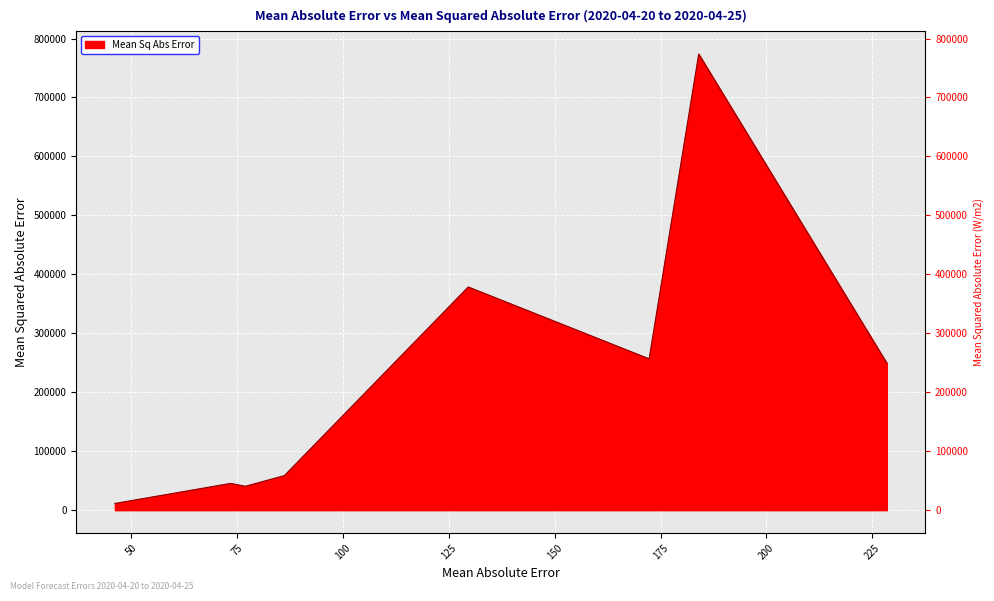

What is the difference between the second highest and second lowest values?

338036.3